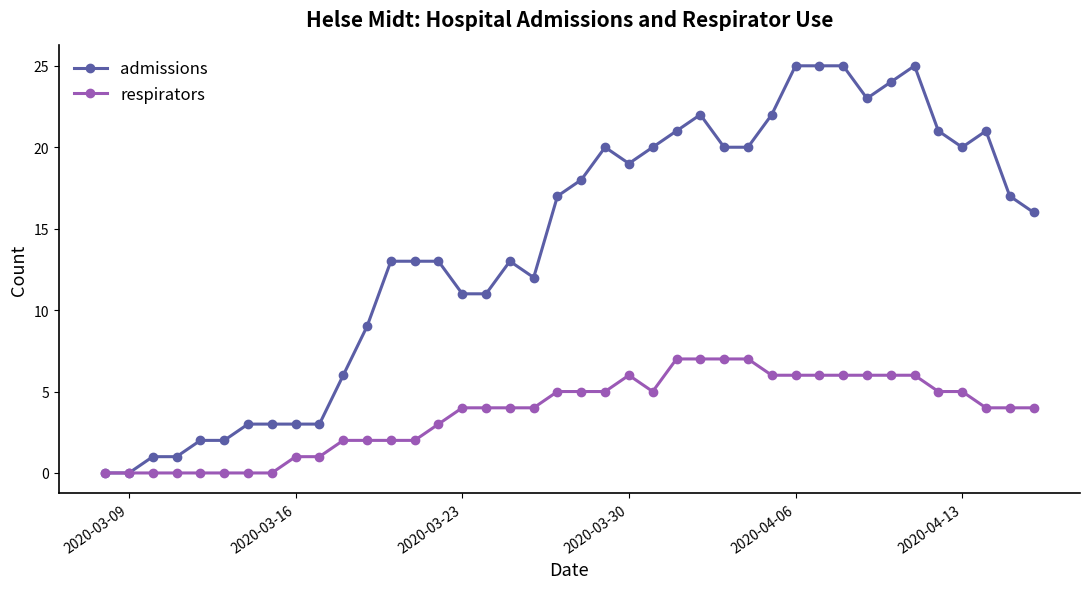

What is the average value of the admissions series?

14